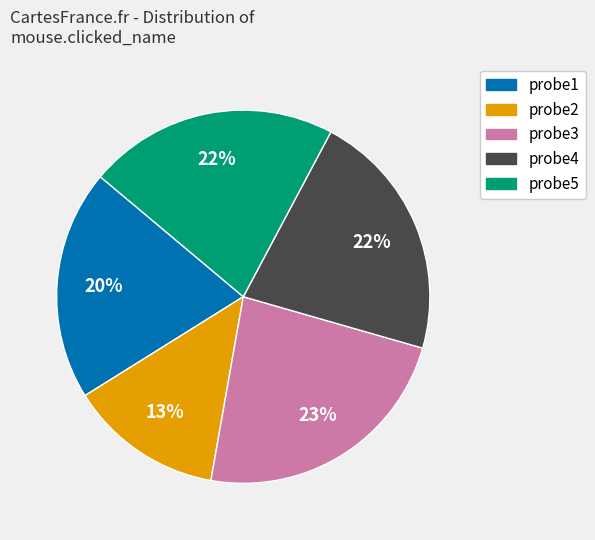

What is the largest slice in the pie chart?

probe3